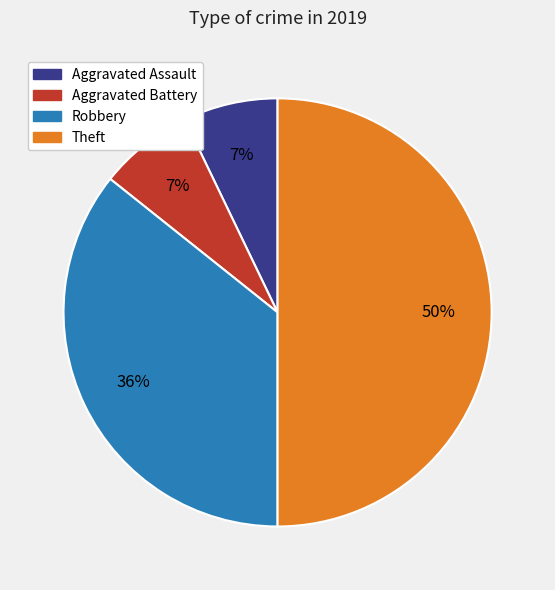

To the nearest percent, what is the difference between the largest and smallest slice percentages?

43%